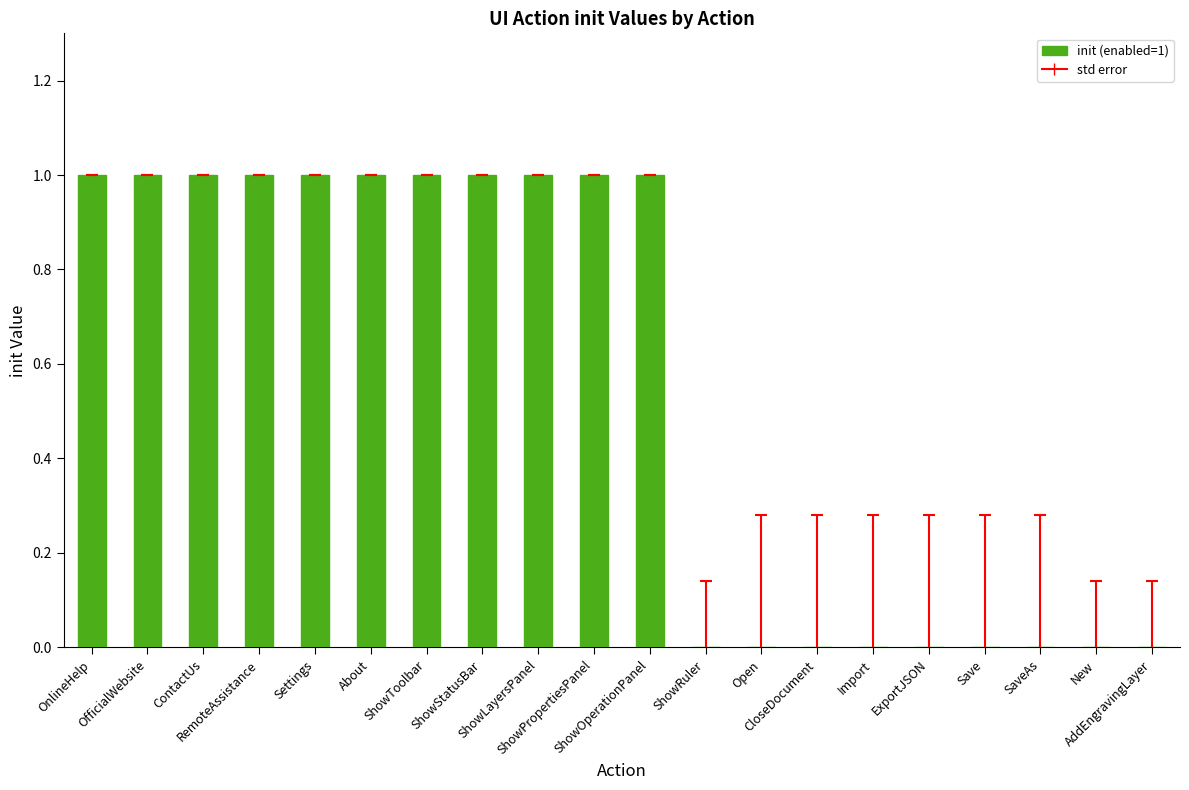

What is the sum of all values?

11